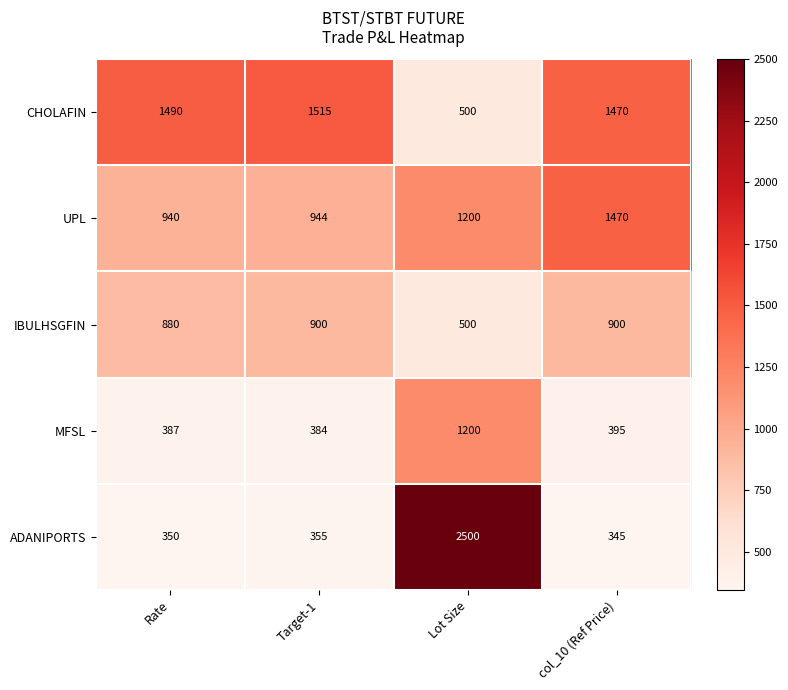

Which series has the largest range (max minus min)?

ADANIPORTS